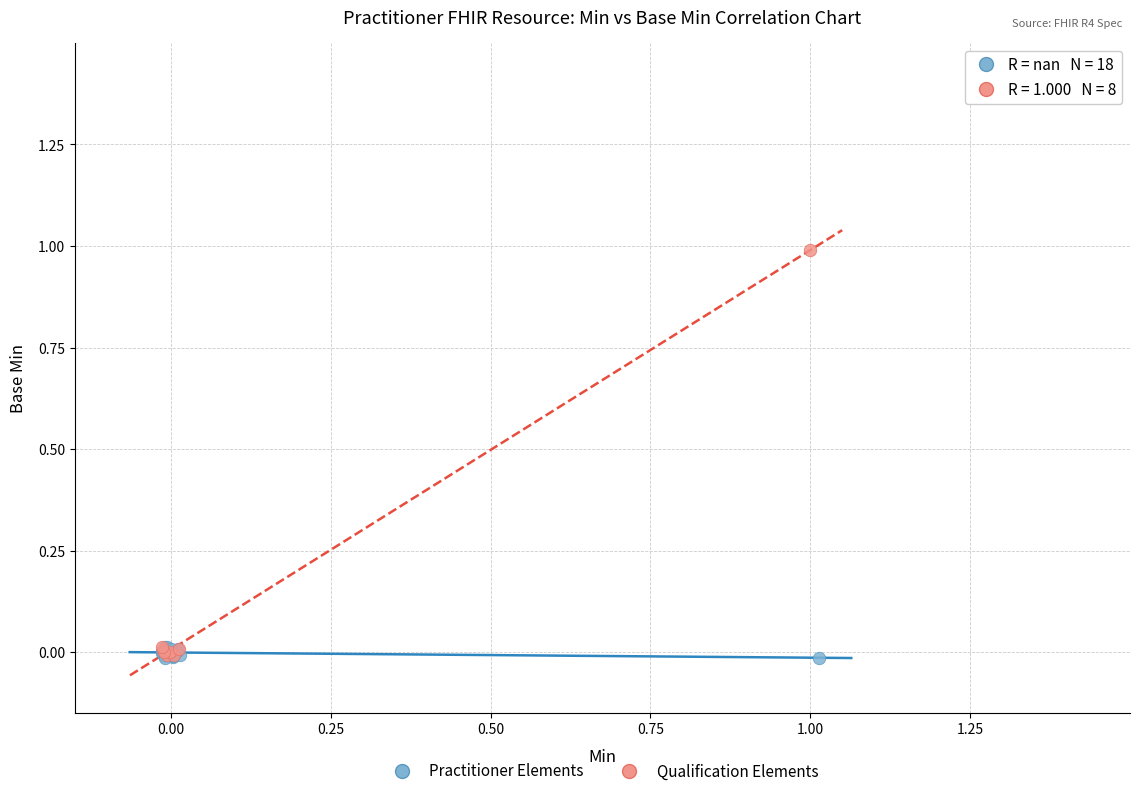

What are all the series names shown in the legend?

Practitioner Elements, Qualification Elements